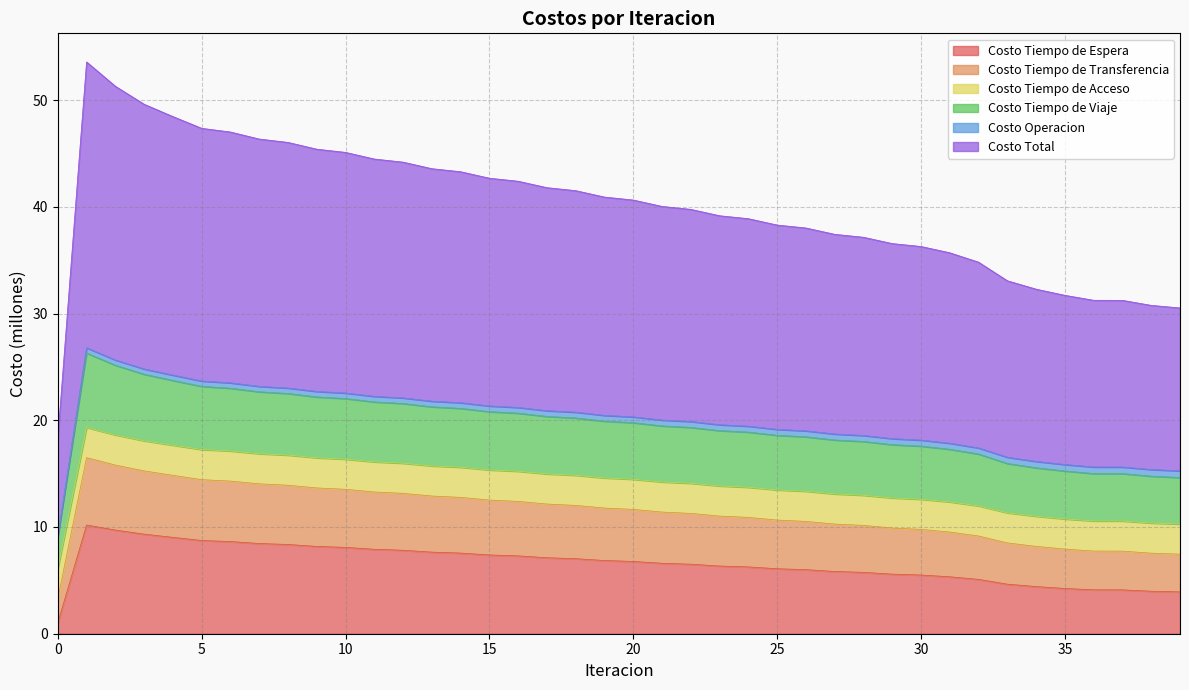

What is the highest value of the Costo Tiempo de Espera series?

10.2